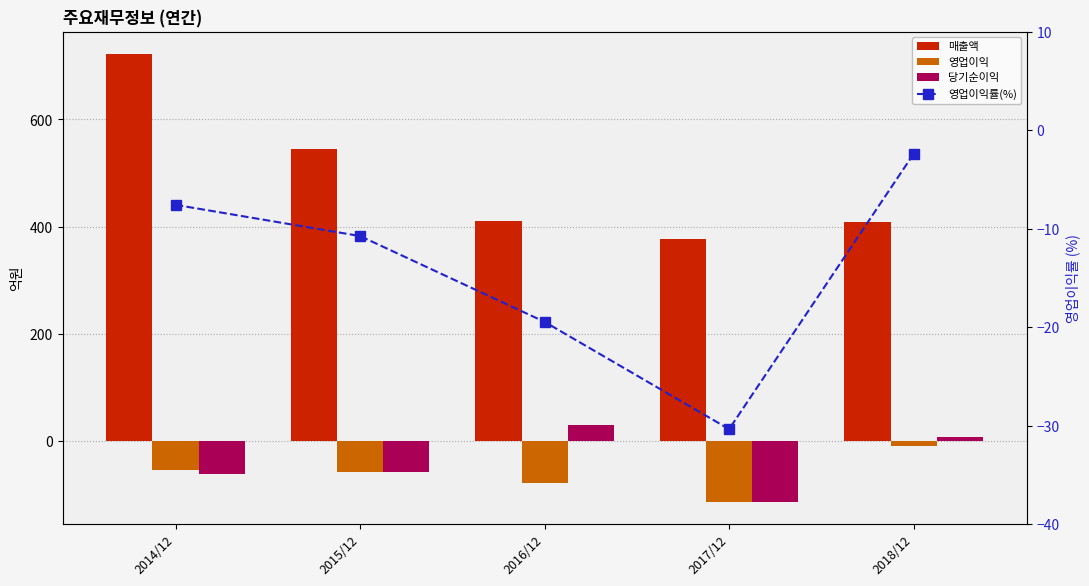

Reading left to right, transcribe all the data shown in this chart.

매출액: 2014/12=722.0	2015/12=545.0	2016/12=411.0	2017/12=376.0	2018/12=408.0
영업이익: 2014/12=-55.0	2015/12=-59.0	2016/12=-80.0	2017/12=-114.0	2018/12=-10.0
당기순이익: 2014/12=-62.0	2015/12=-58.0	2016/12=30.0	2017/12=-114.0	2018/12=7.0
영업이익률(%): 2014/12=-7.6	2015/12=-10.8	2016/12=-19.5	2017/12=-30.4	2018/12=-2.4